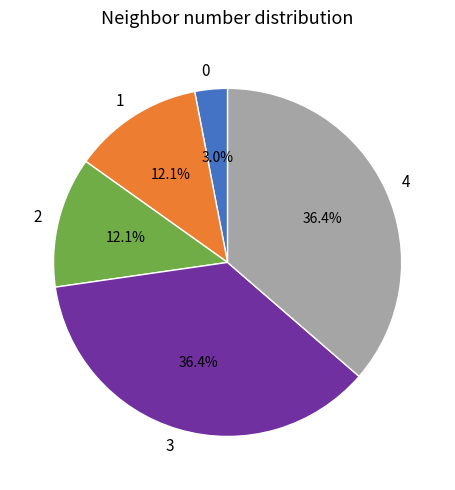

What percentage is NOT represented by 3?

63.6%